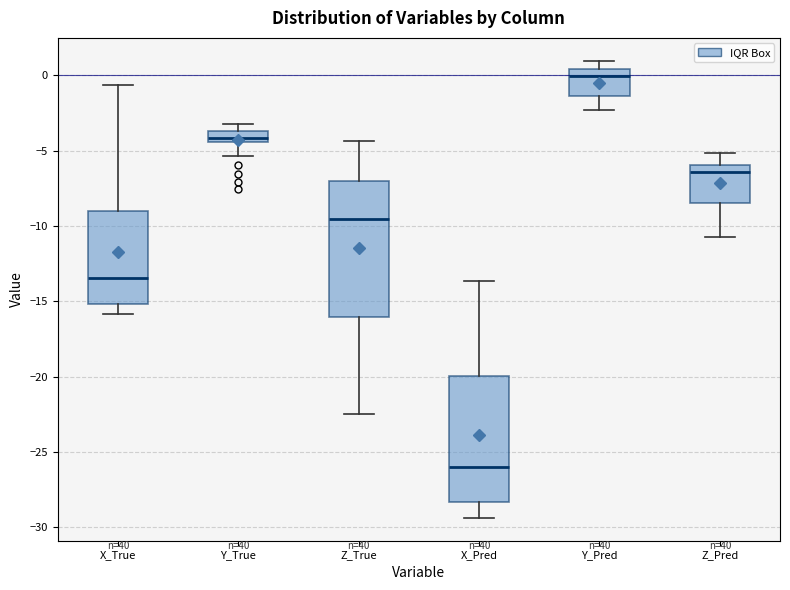

Where is the lower edge of the box for X_Pred on the y-axis? The values are not printed on the chart, so give them approximately, as read against the axis.

-28.5